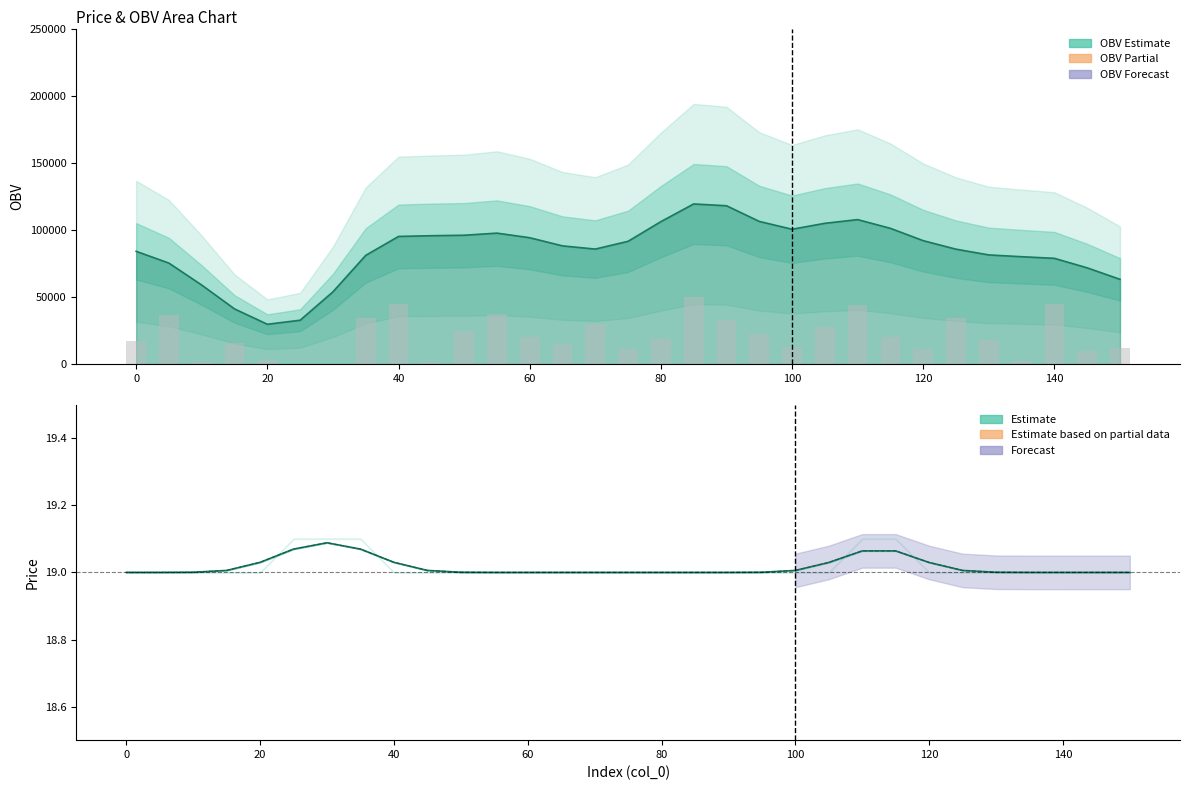

How many values in the open series exceed 19?

21